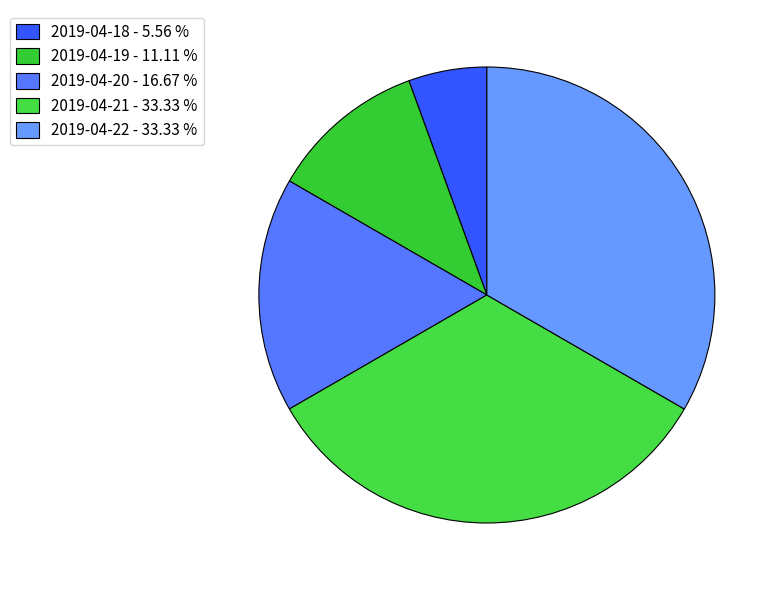

What percentage is the 2019-04-18 slice, to the nearest percent?

6%